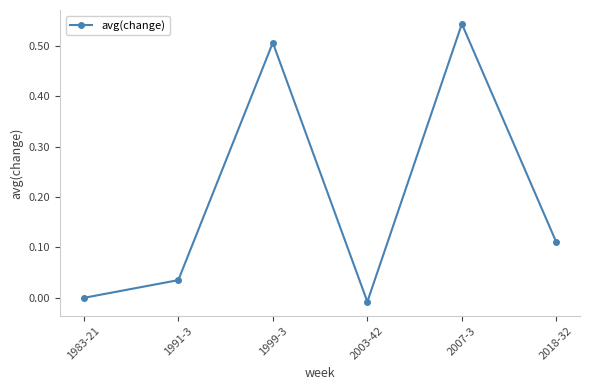

Rank the categories by value from lowest to highest.

2003-42, 1983-21, 1991-3, 2018-32, 1999-3, 2007-3